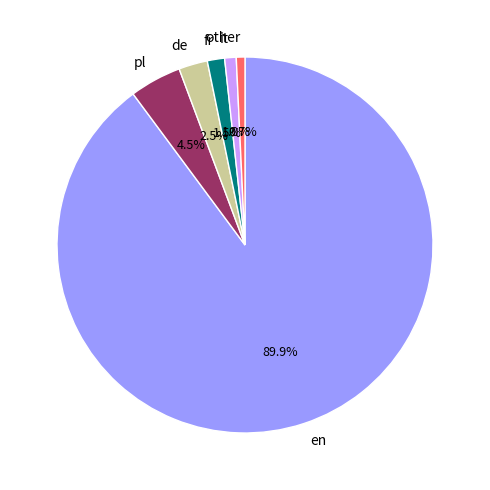

Which category has the biggest portion of the pie?

en